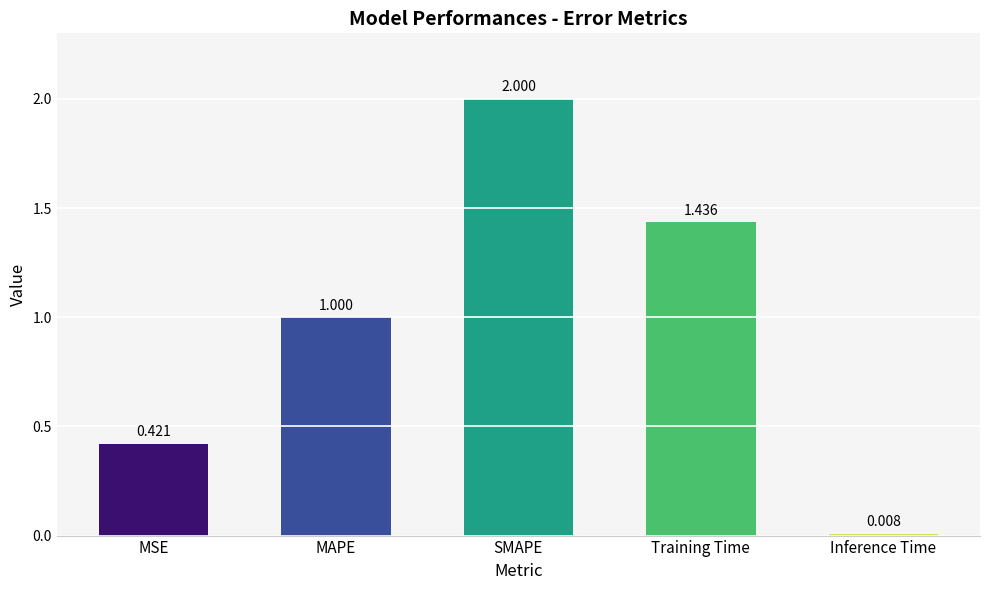

Which label corresponds to the smallest value in the chart?

Inference Time